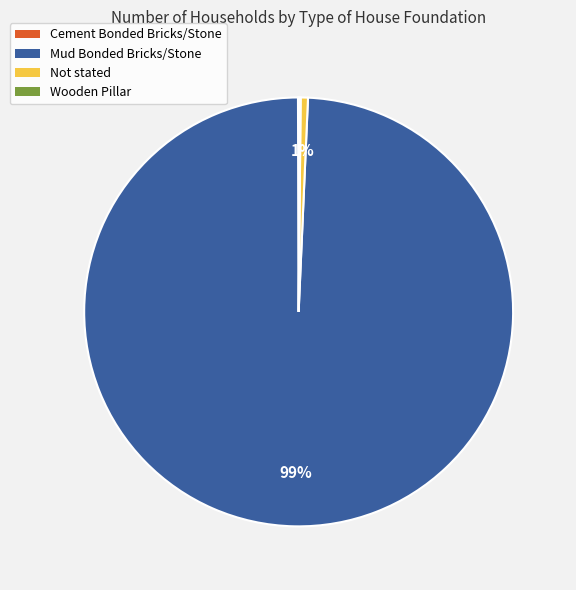

Does any single category account for the majority?

Yes